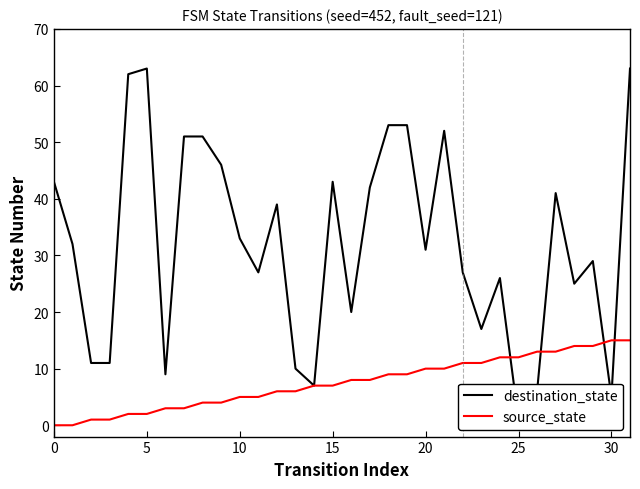

Is this an area chart (filled region under the line)?

No